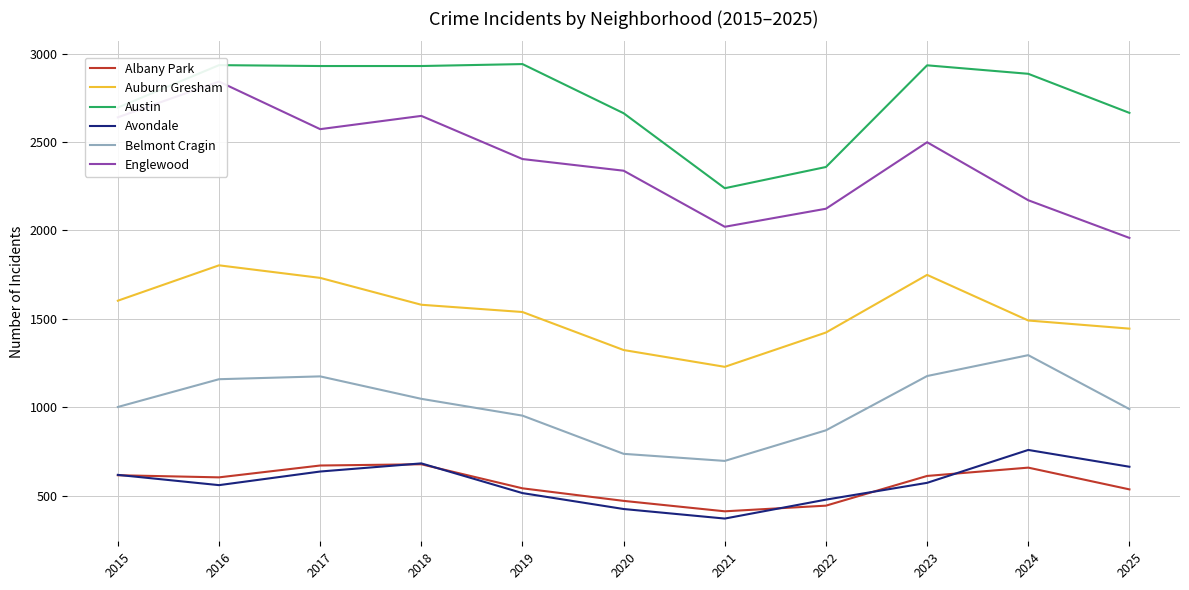

Which has a higher value, 2020 or 2023?

2023